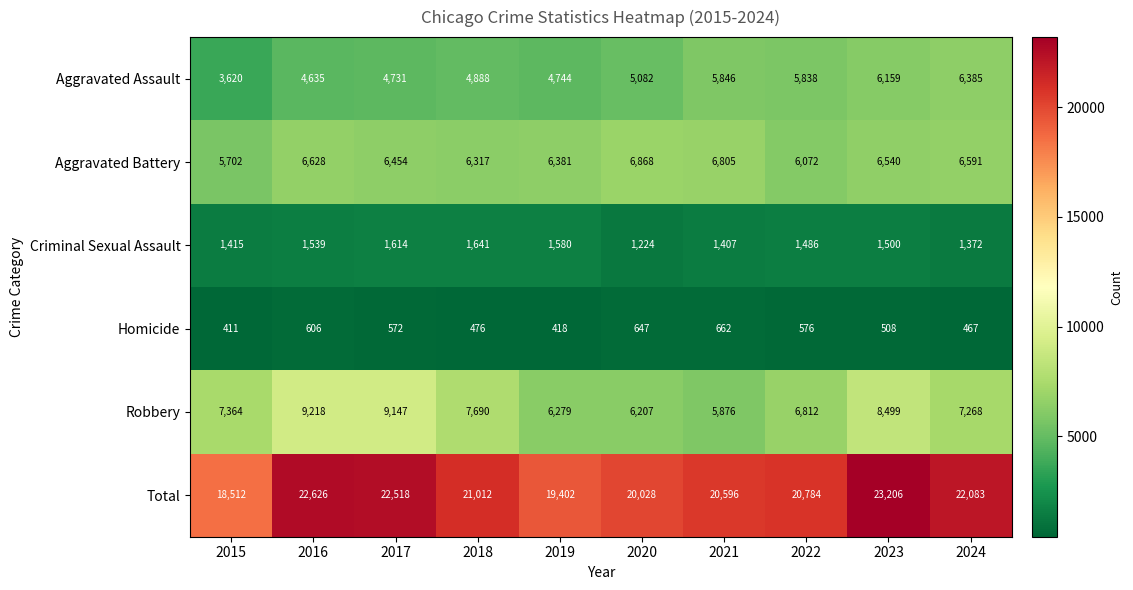

The value of Total at 2018 is 21012. True or false?

True